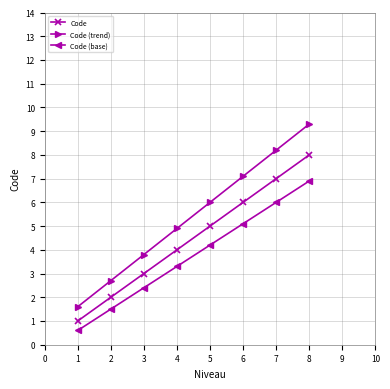

How many values in the Code (base) series are below 4?

4